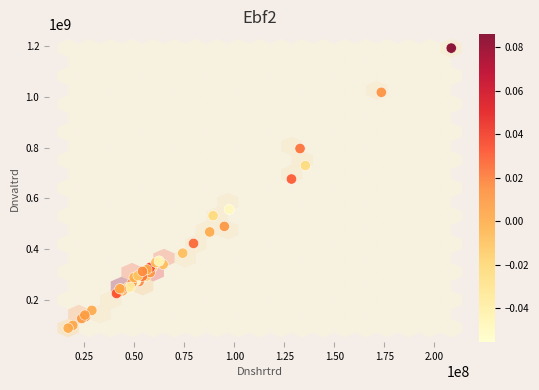

What Y value in the scatter plot is closest to 640860730?

676662277.1